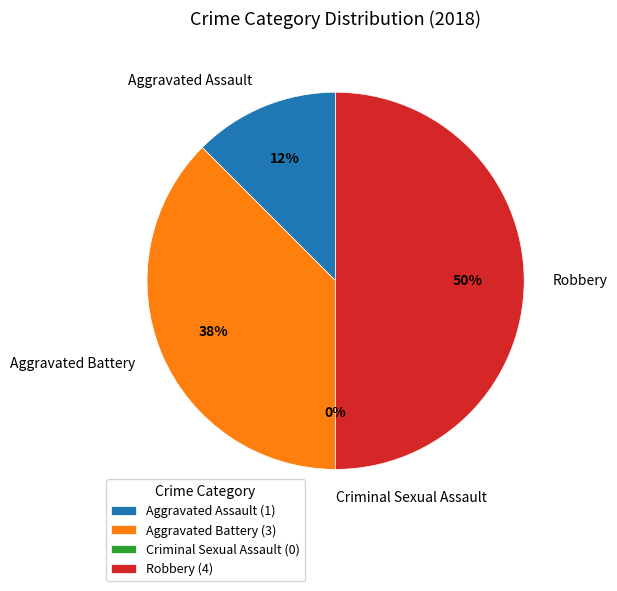

What percentage is the Aggravated Assault slice, to the nearest percent?

12%